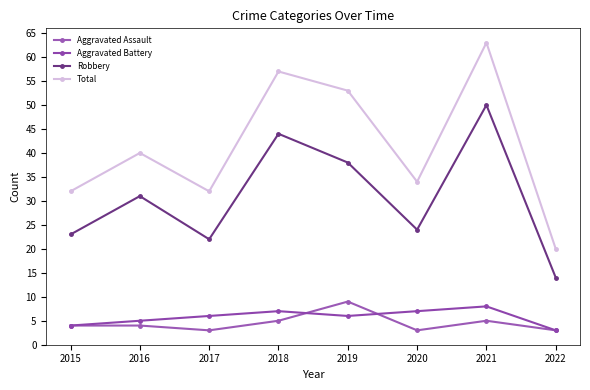

True or false: Robbery and Aggravated Assault cross at least once.

False